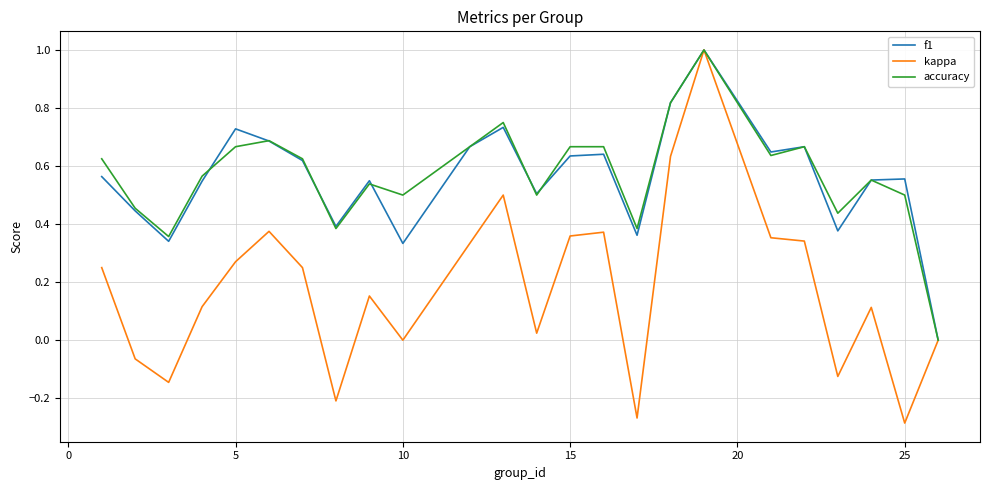

What is the maximum value shown in the chart?

1.0